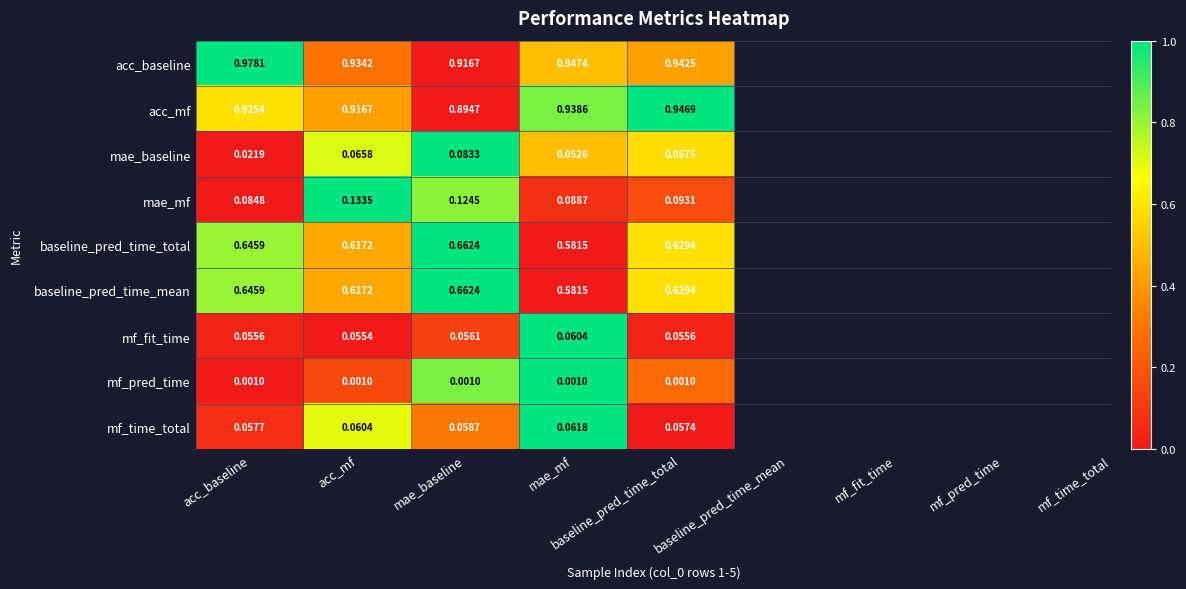

Between acc_baseline and acc_mf, which series saw the biggest shift?

mae_mf